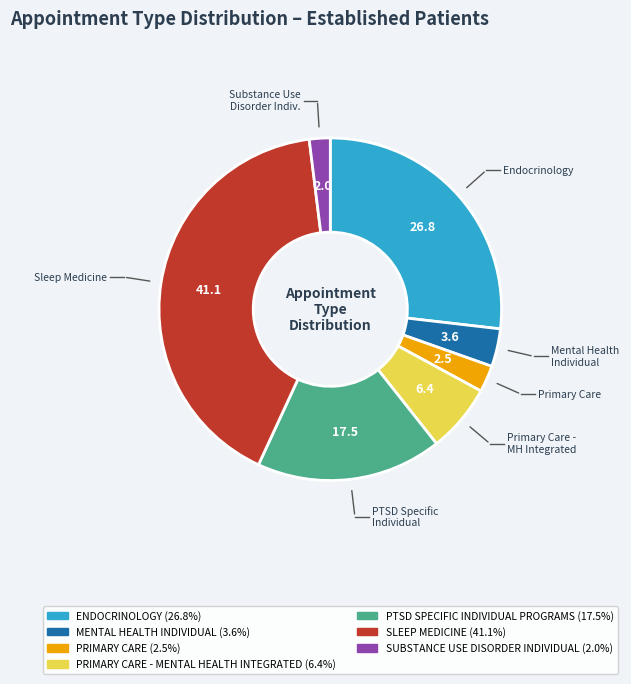

Is there any slice that represents more than half of the pie?

No